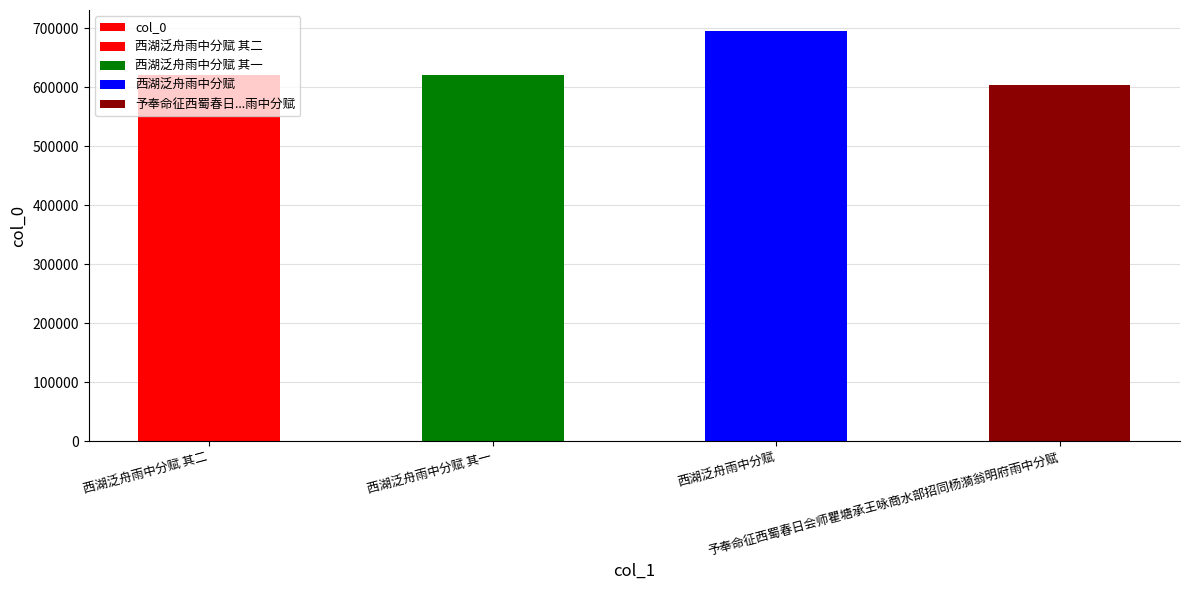

Which has a higher value, 西湖泛舟雨中分赋 其一 or 西湖泛舟雨中分赋?

西湖泛舟雨中分赋